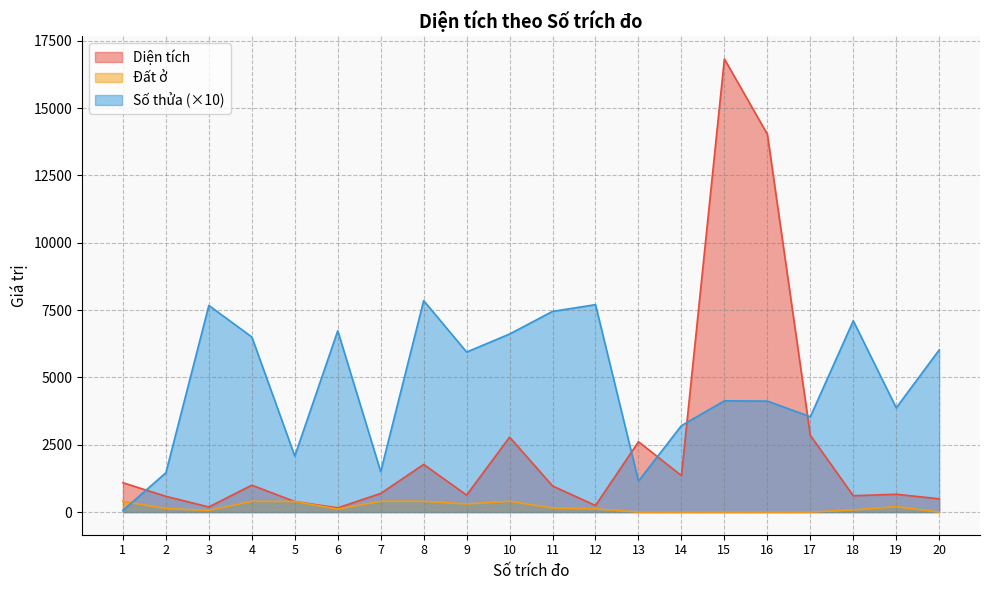

What is the greatest value displayed?

16821.4